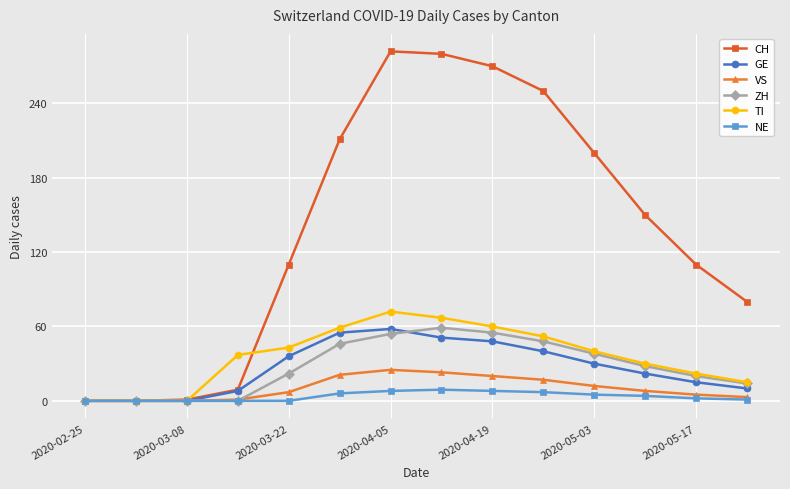

Which series has the largest range (max minus min)?

CH